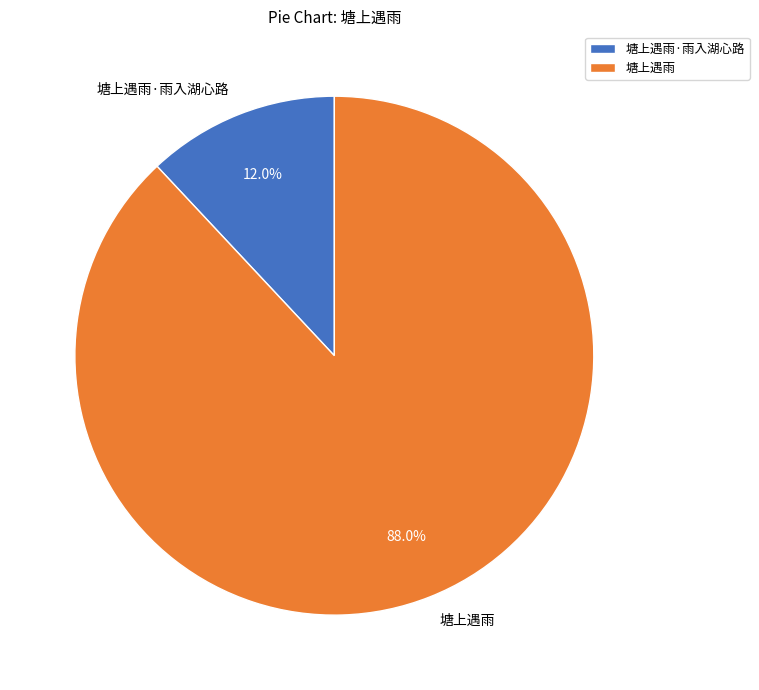

Which has a higher value, 塘上遇雨·雨入湖心路 or 塘上遇雨?

塘上遇雨